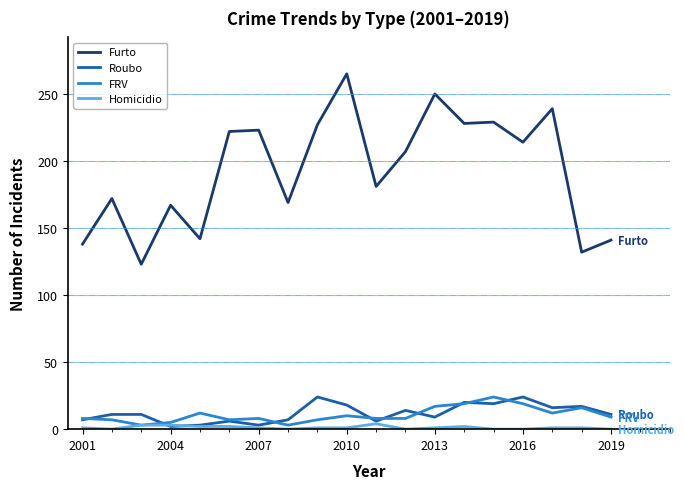

Which series has the largest range (max minus min)?

Furto